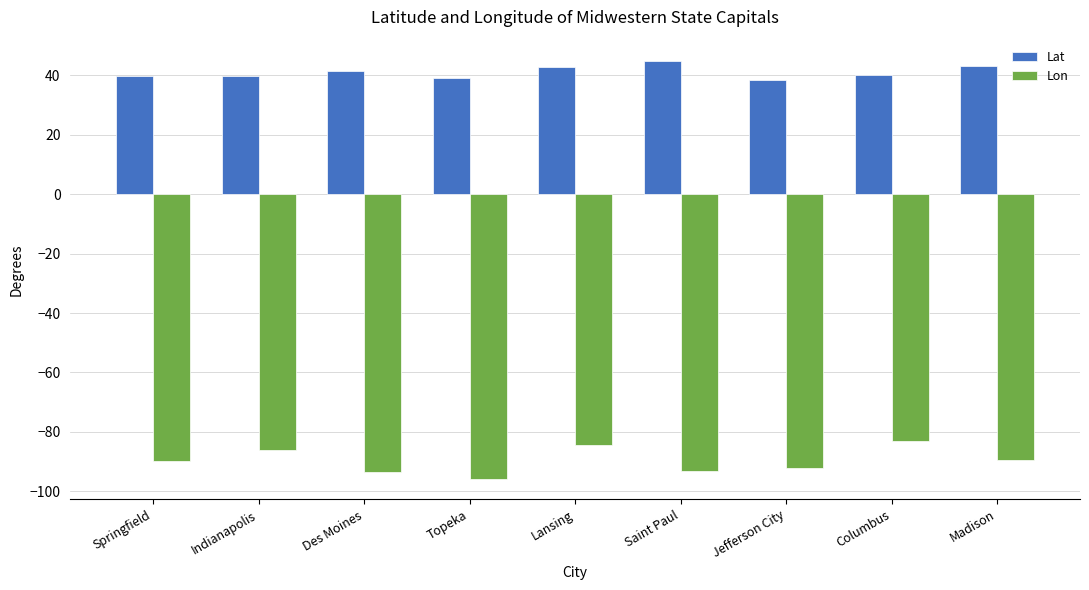

At how many categories does at least one series exceed 23?

9